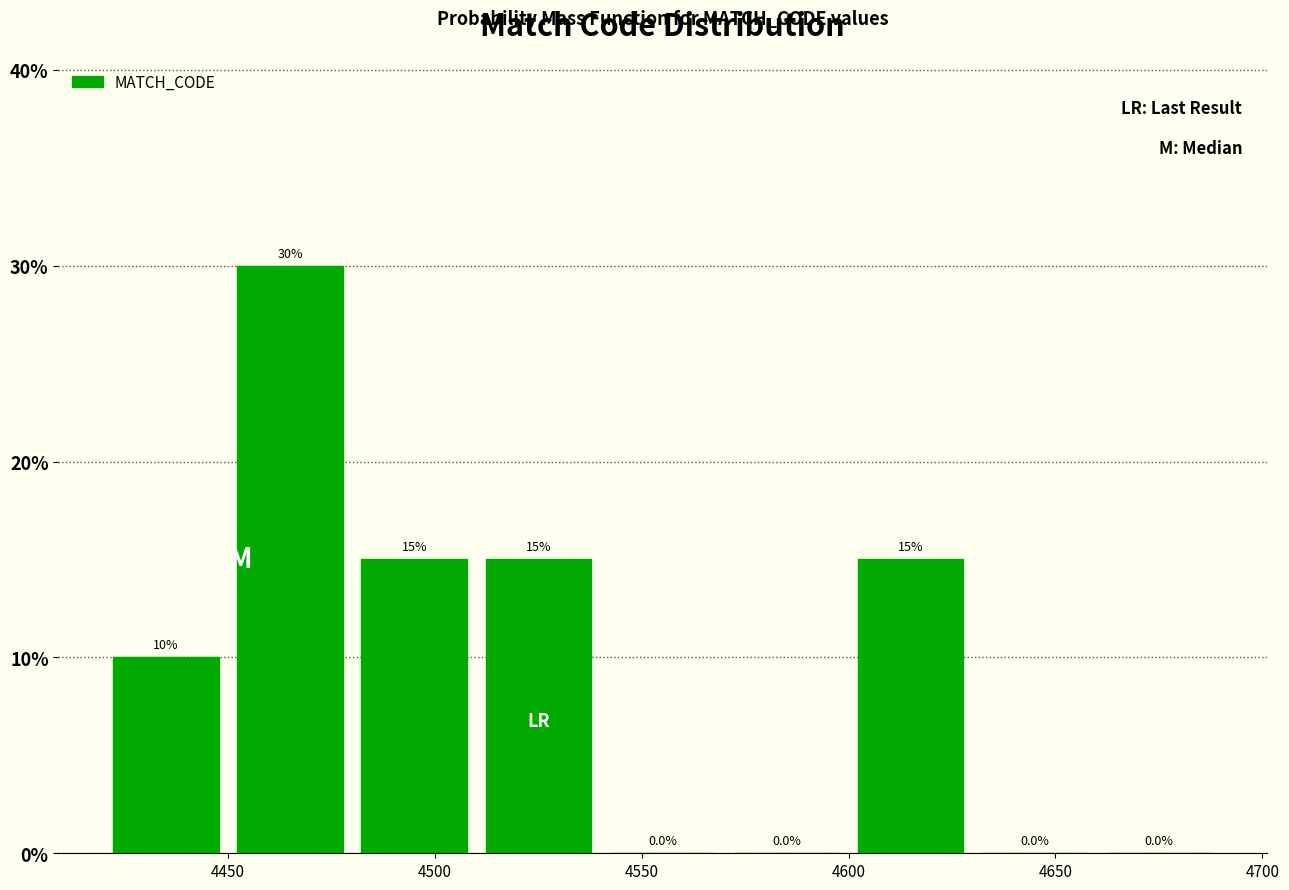

Which range on the x-axis has the tallest bar?

4450 to 4480